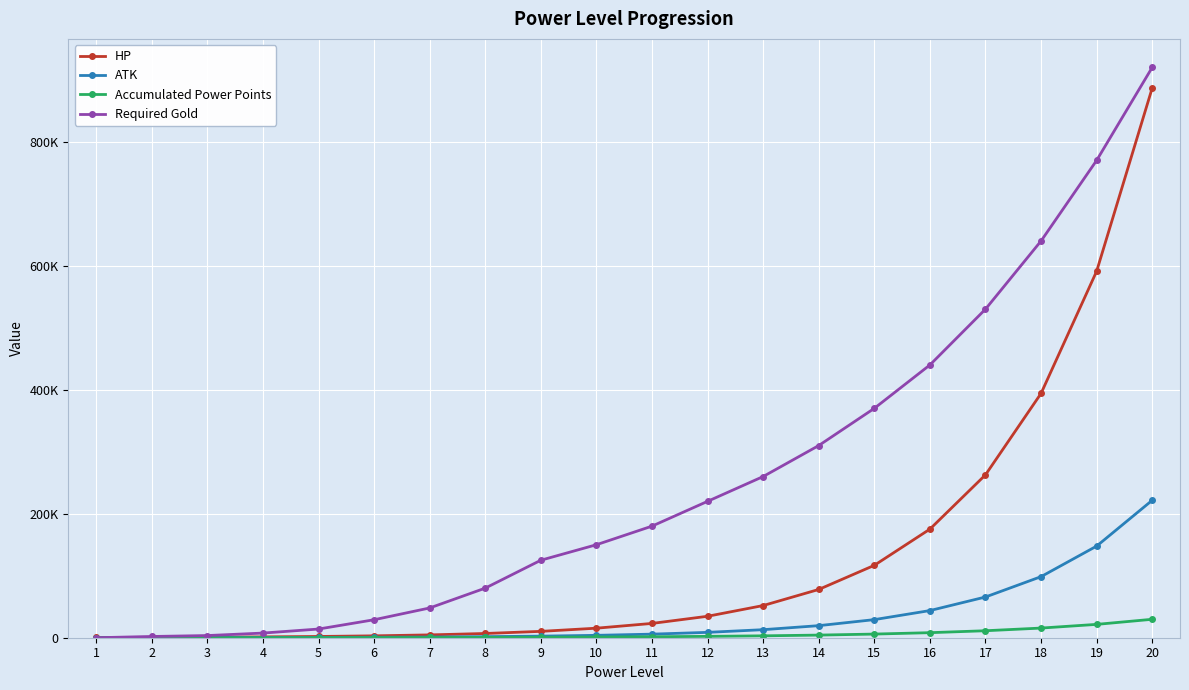

Reading left to right, extract all data points from this chart.

HP: 1=400	2=600	3=900	4=1350	5=2025	6=3038	7=4556	8=6834	9=10252	10=15377	11=23066	12=34599	13=51899	14=77848	15=116772	16=175158	17=262736	18=394105	19=591157	20=886735
ATK: 1=100	2=150	3=225	4=338	5=506	6=759	7=1139	8=1709	9=2563	10=3844	11=5767	12=8650	13=12975	14=19462	15=29193	16=43789	17=65684	18=98526	19=147789	20=221684
Accumulated Power Points: 1=0	2=20	3=50	4=100	5=170	6=260	7=380	8=550	9=790	10=1120	11=1570	12=2190	13=3050	14=4240	15=5880	16=8140	17=11260	18=15570	19=21520	20=29730
Required Gold: 1=0	2=2000	3=3500	4=7500	5=14000	6=29000	7=48000	8=80000	9=125000	10=150000	11=180000	12=220000	13=260000	14=310000	15=370000	16=440000	17=530000	18=640000	19=770000	20=920000